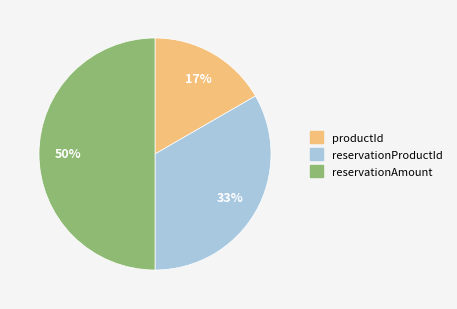

Which has a higher value, productId or reservationProductId?

reservationProductId